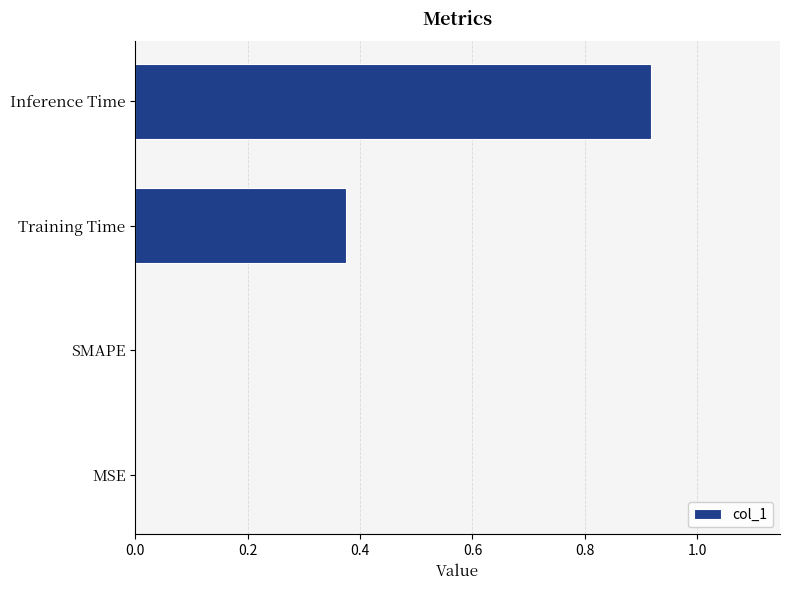

What is the sum of the values at Training Time and Inference Time?

1.3